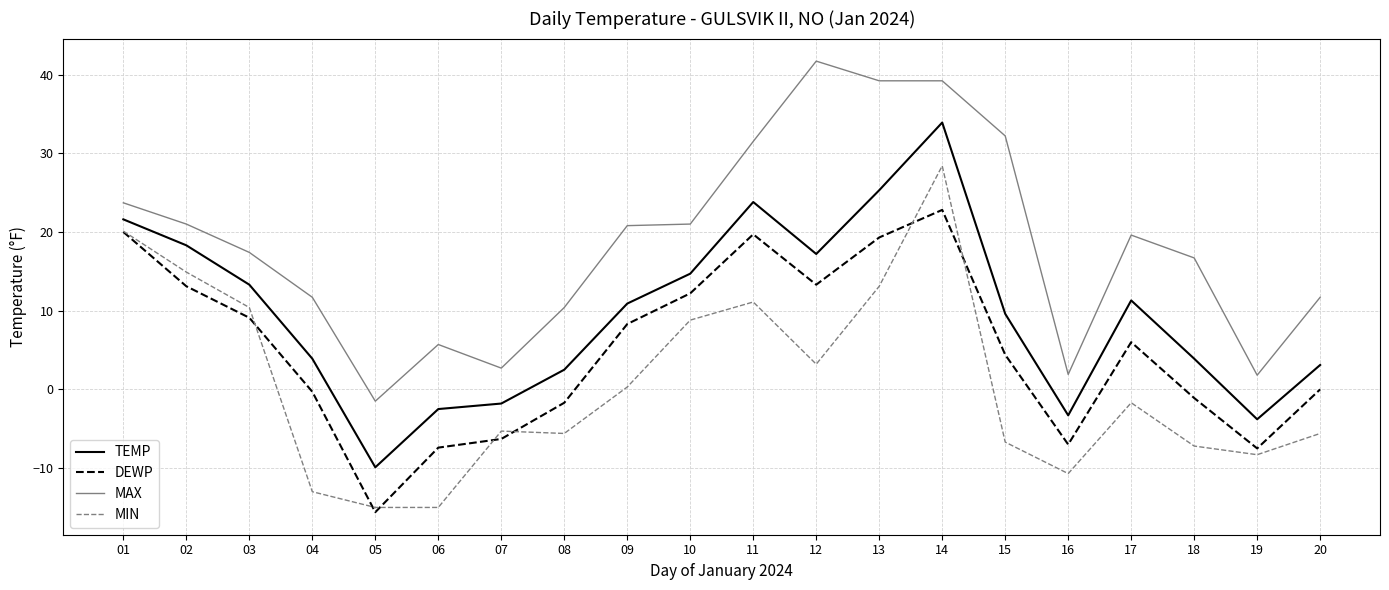

Rank the series by their maximum value, from lowest to highest.

DEWP, MIN, TEMP, MAX